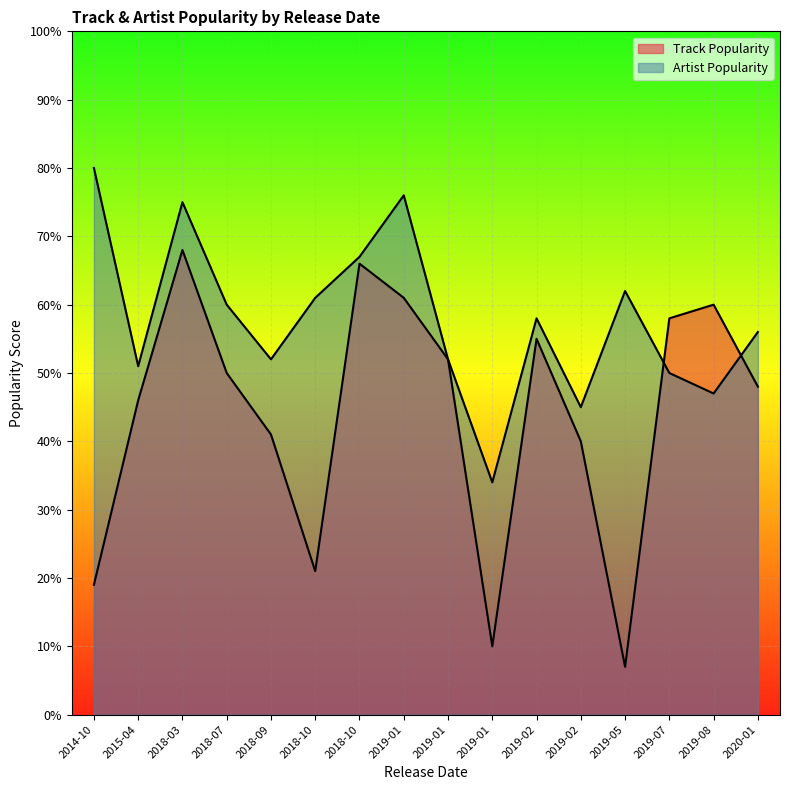

Which label corresponds to the smallest value in the chart?

2019-05-10